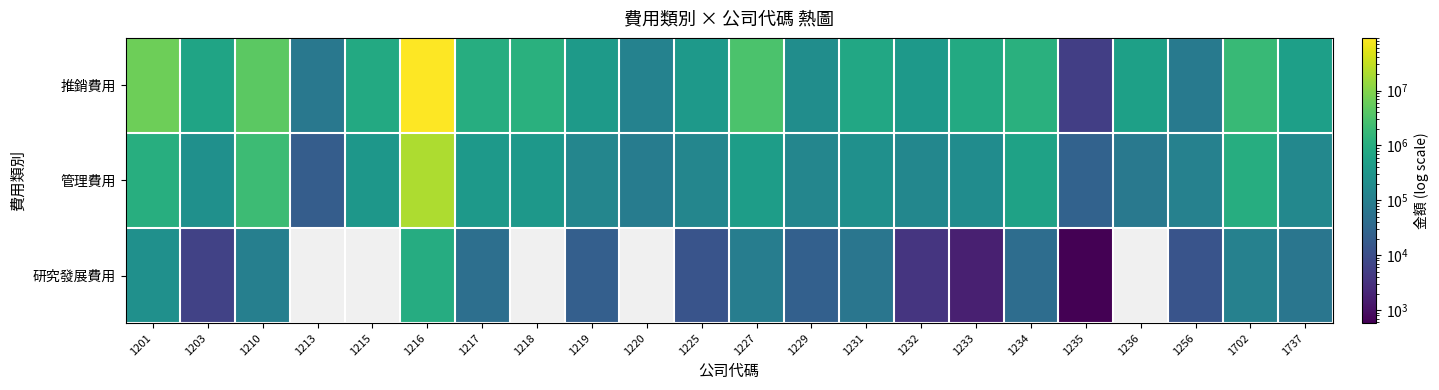

Rank the series at 1219 from highest to lowest value.

推銷費用, 管理費用, 研究發展費用